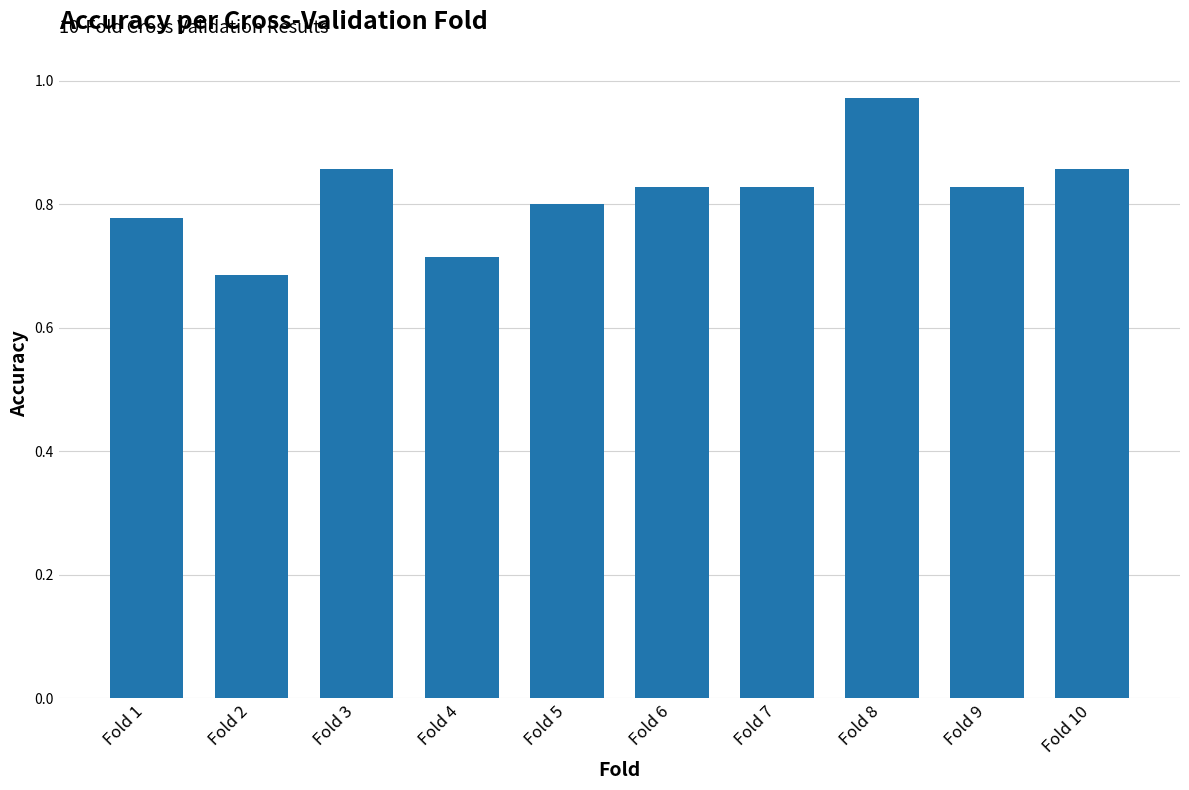

At which label is the value closest to 0?

Fold 2